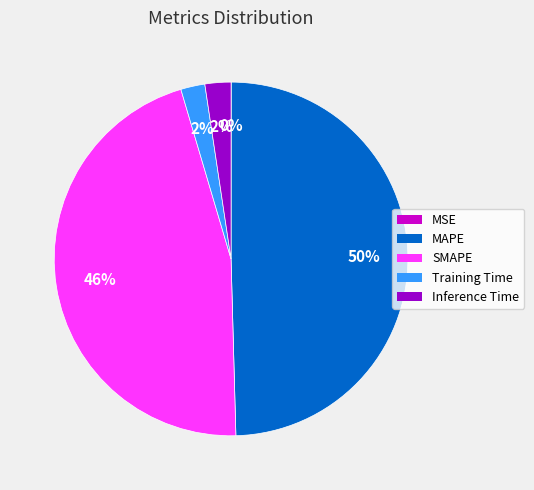

True or false: MAPE accounts for 39% of the total.

False